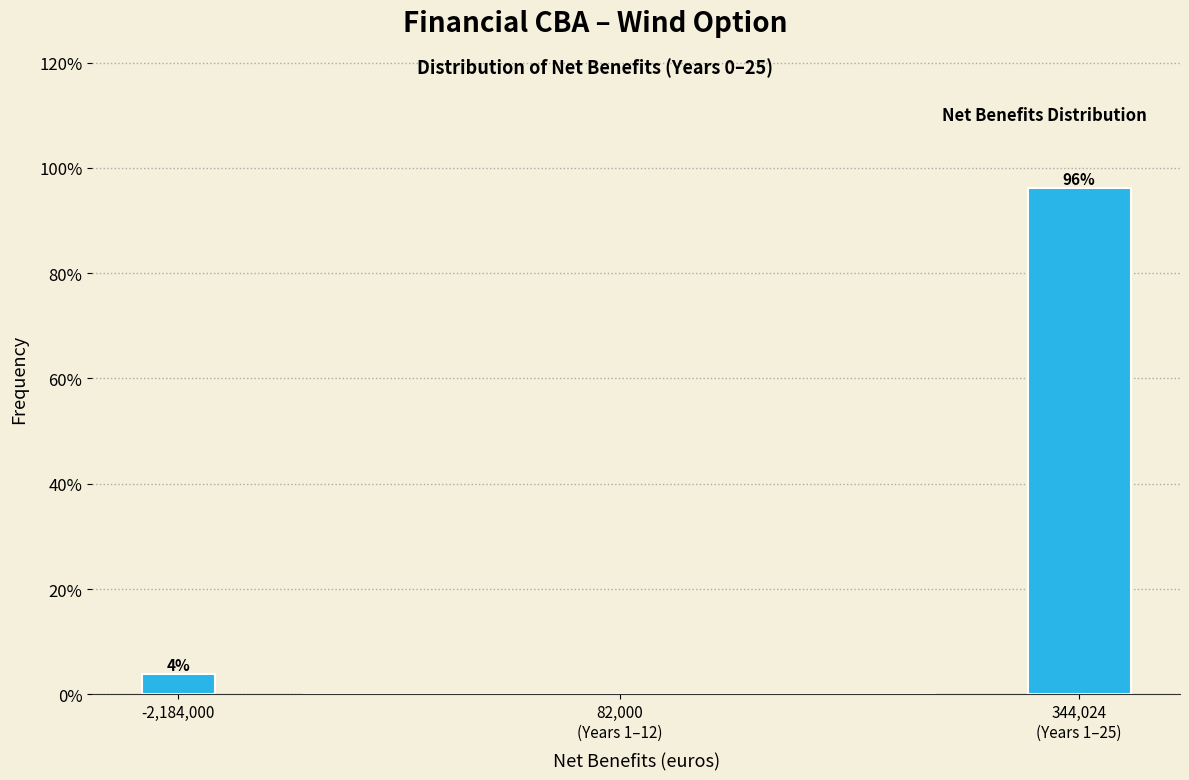

What is the sum of all values?

100.0